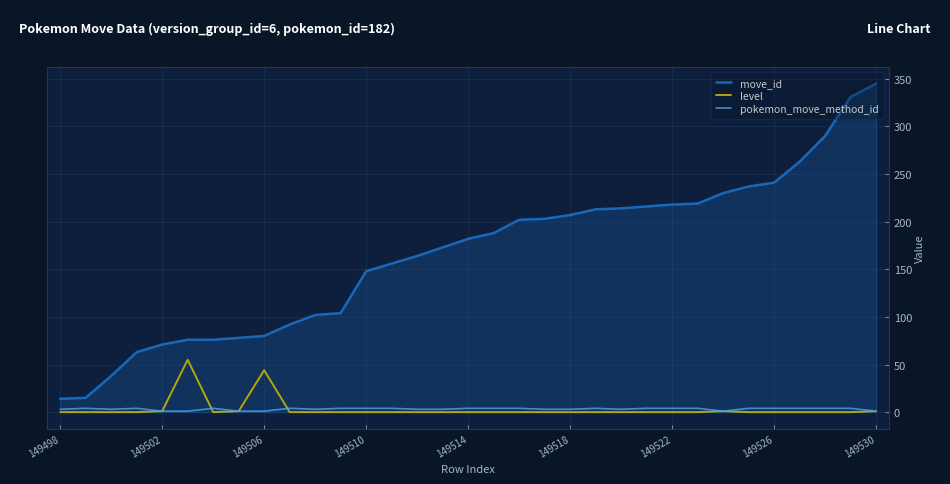

True or false: move_id and pokemon_move_method_id cross at least once.

False